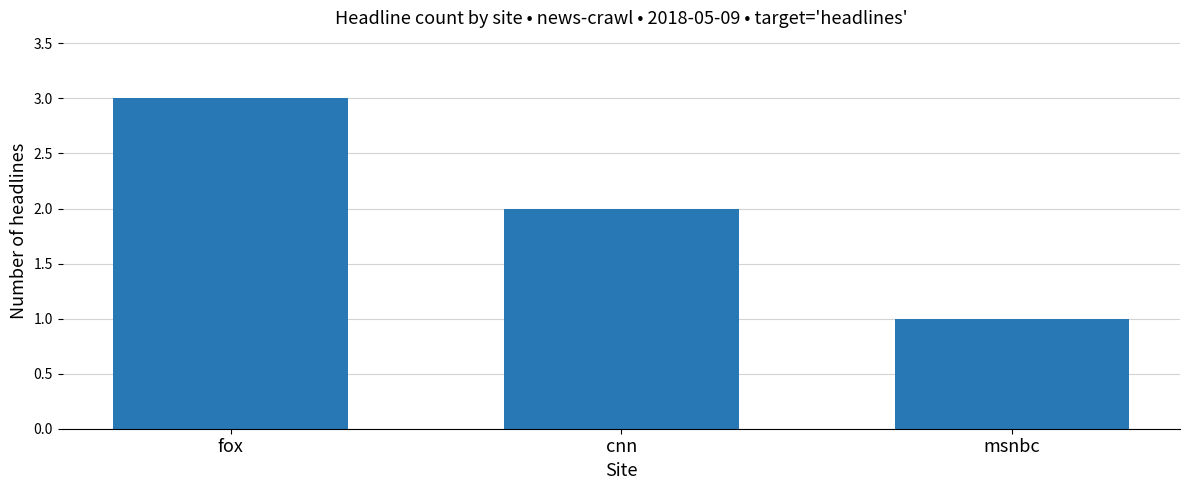

What is the maximum value shown in the chart?

3